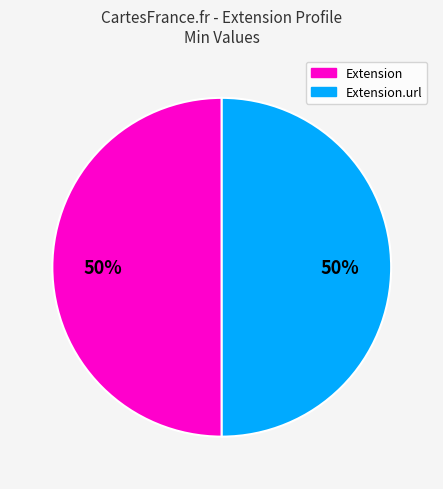

To the nearest percent, what is the average slice percentage?

50%